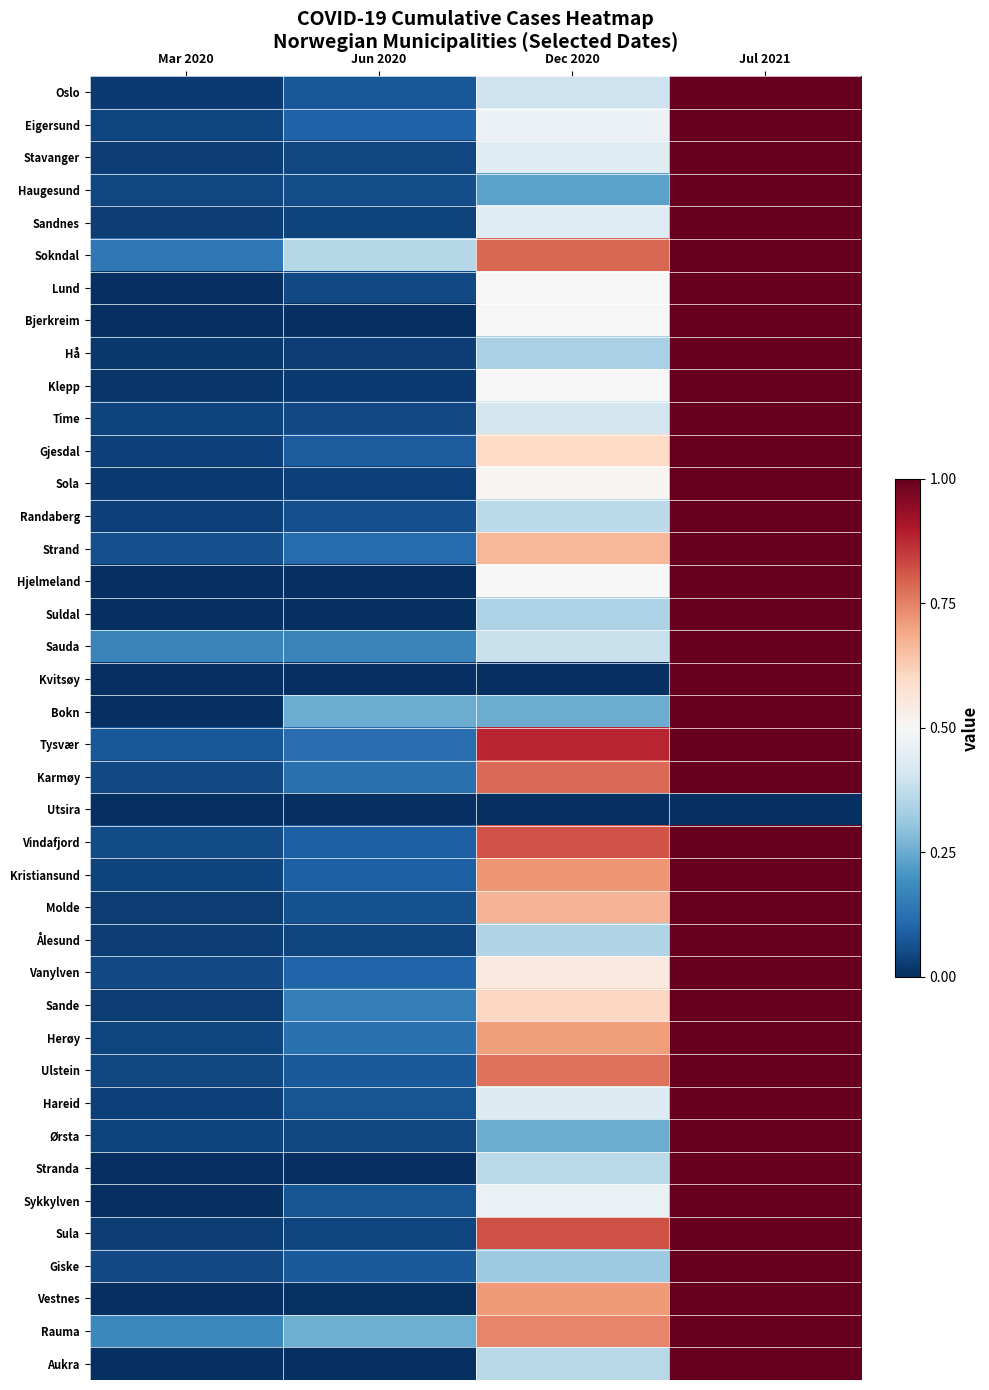

Rank the series by their maximum value, from lowest to highest.

Utsira, Oslo, Eigersund, Stavanger, Haugesund, Sandnes, Sokndal, Lund, Bjerkreim, Hå, Klepp, Time, Gjesdal, Sola, Randaberg, Strand, Hjelmeland, Suldal, Sauda, Kvitsøy, Bokn, Tysvær, Karmøy, Vindafjord, Kristiansund, Molde, Ålesund, Vanylven, Sande, Herøy, Ulstein, Hareid, Ørsta, Stranda, Sykkylven, Sula, Giske, Vestnes, Rauma, Aukra